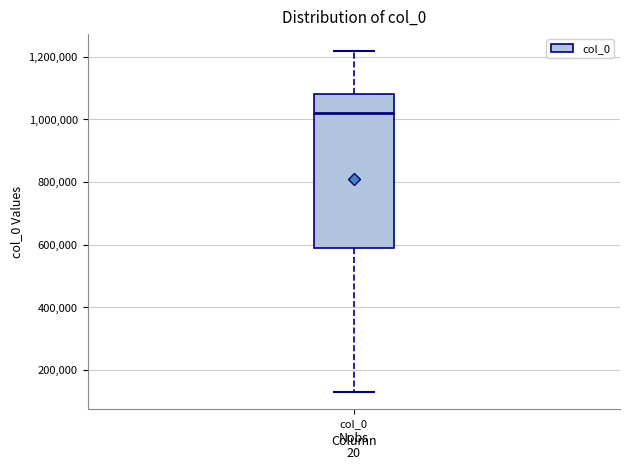

Transcribe this box plot: give where the median line is, the range the box spans, and where the two whiskers end, as read against the y-axis. The values are not printed on the chart, so give them approximately, as read against the axis.

median 1020000, box 580000 to 1080000, whiskers 120000 to 1220000